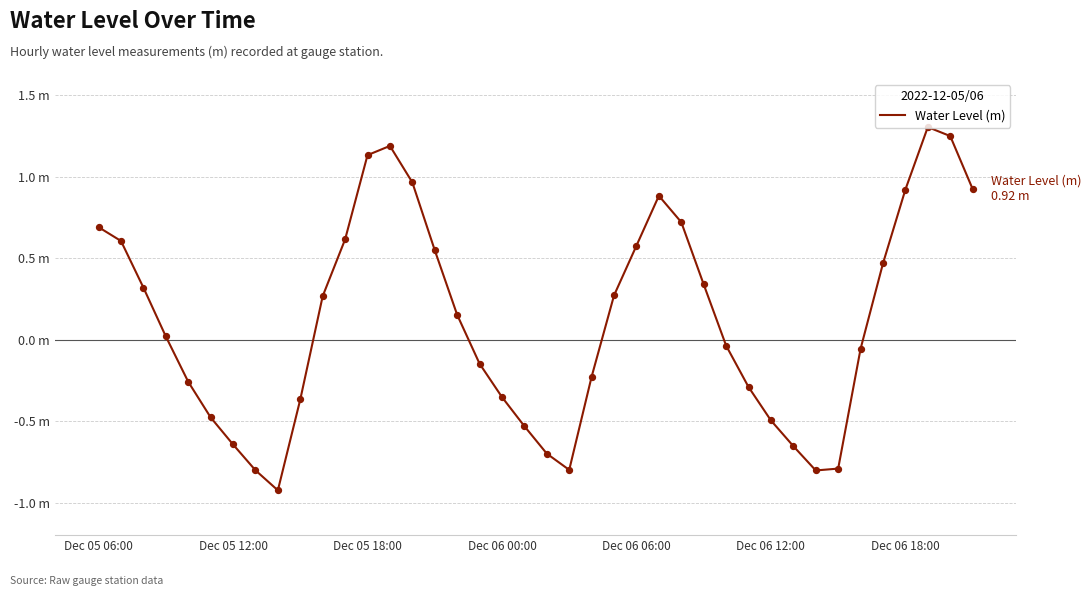

Is this an area chart (filled region under the line)?

No